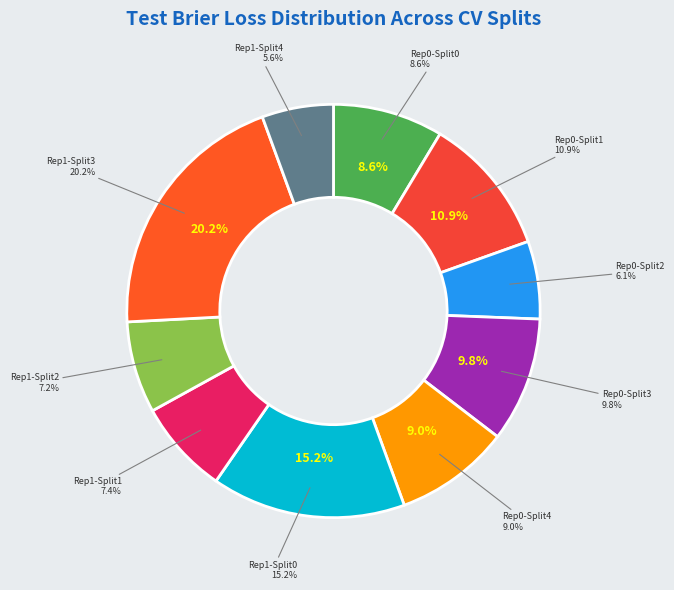

What is the smallest slice in the pie chart?

outer-repetition1_outer-split4